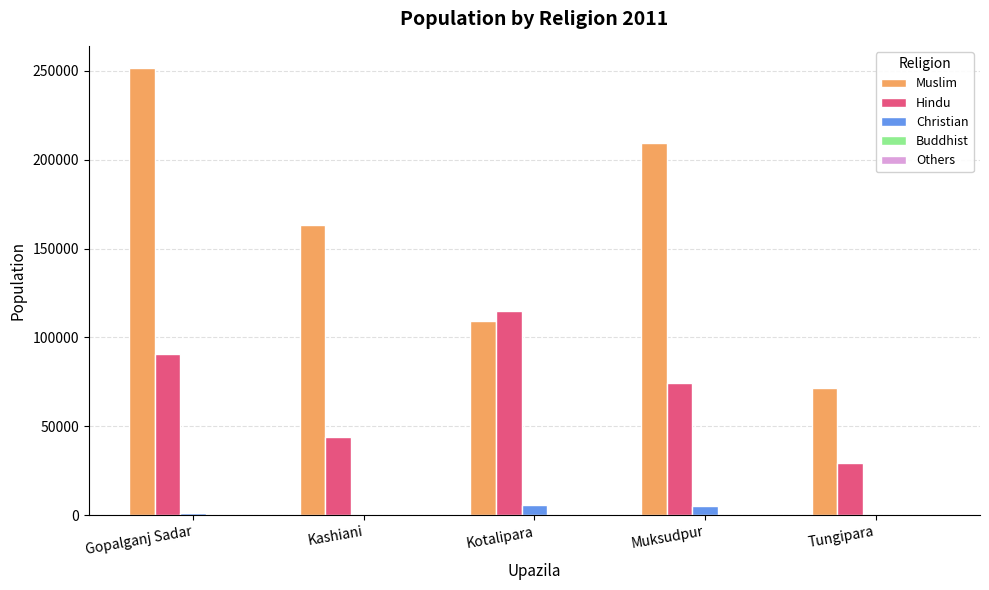

Is it true that Muslim equals 340230 at Gopalganj Sadar?

False